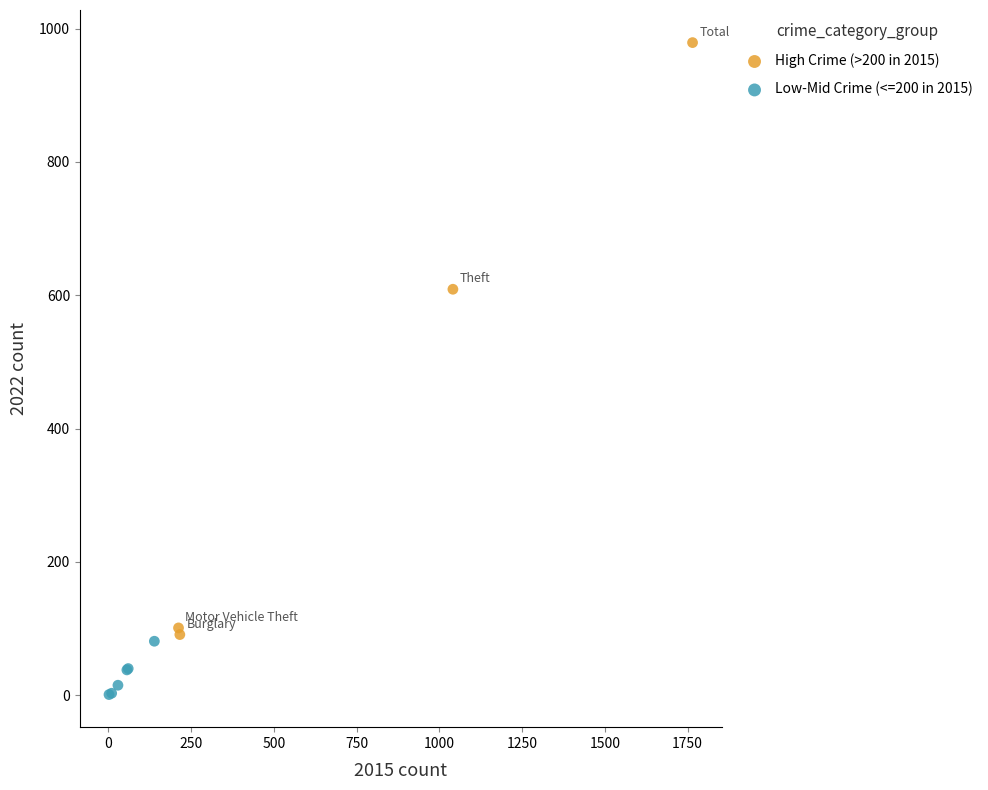

Which series reaches the maximum Y coordinate?

High Crime (>200 in 2015)